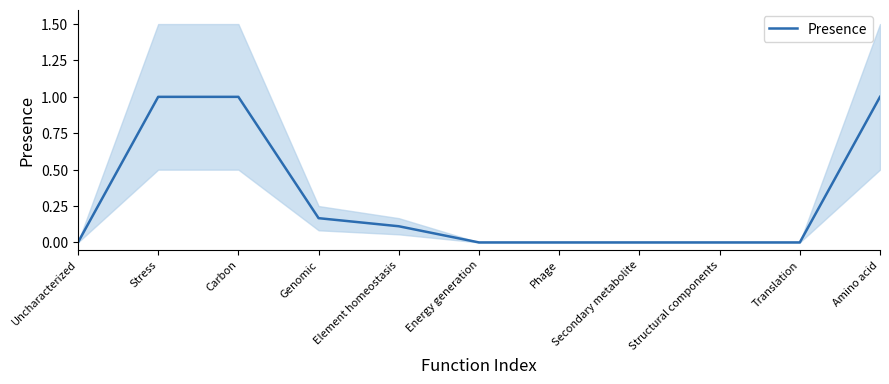

The chart shows a value of 0.0 at Phage. True or false?

True